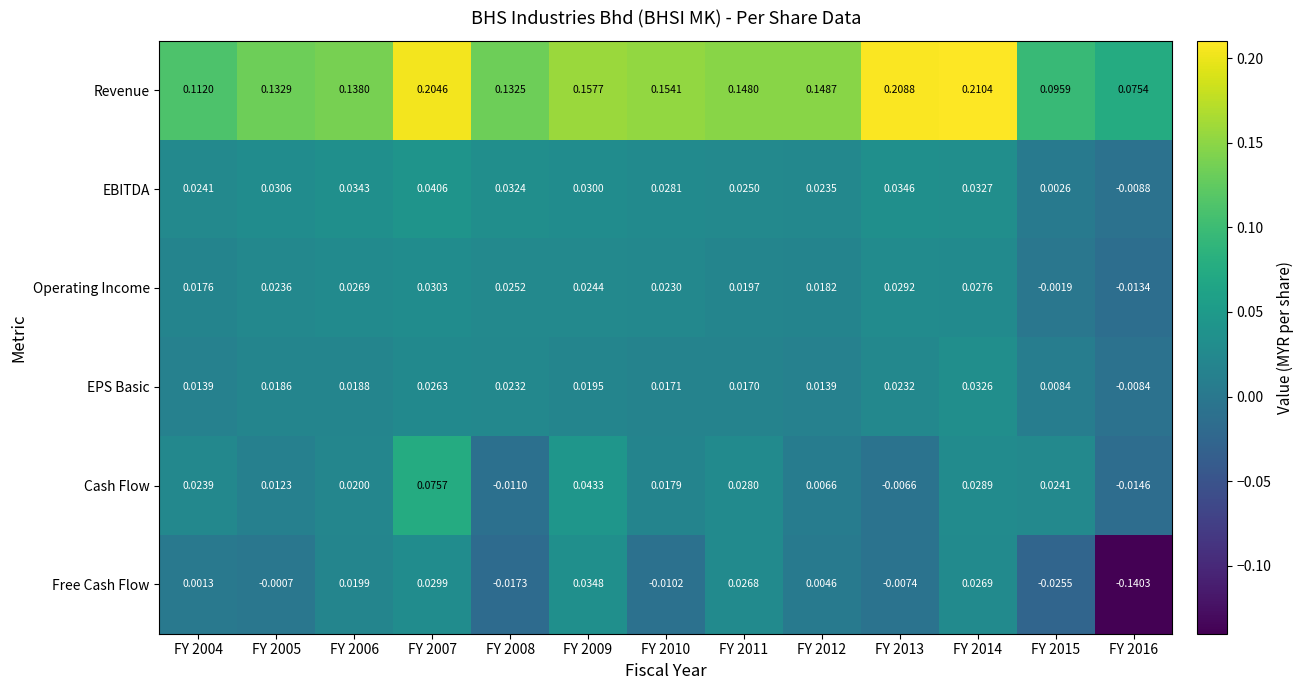

Is the value of Operating Income at FY 2009 greater than the value of EPS Basic at FY 2014?

No